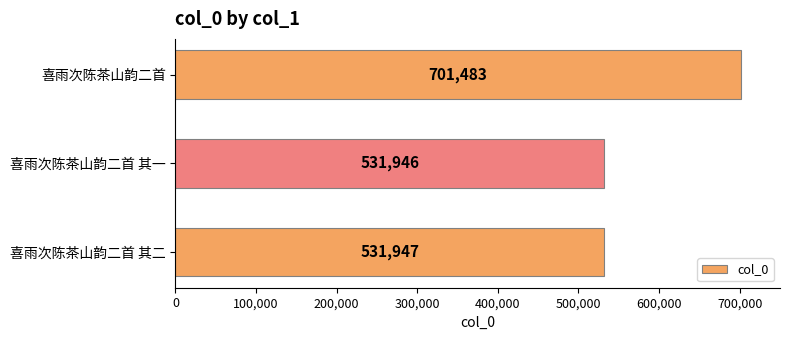

Which has a higher value, 喜雨次陈茶山韵二首 其一 or 喜雨次陈茶山韵二首 其二?

喜雨次陈茶山韵二首 其二